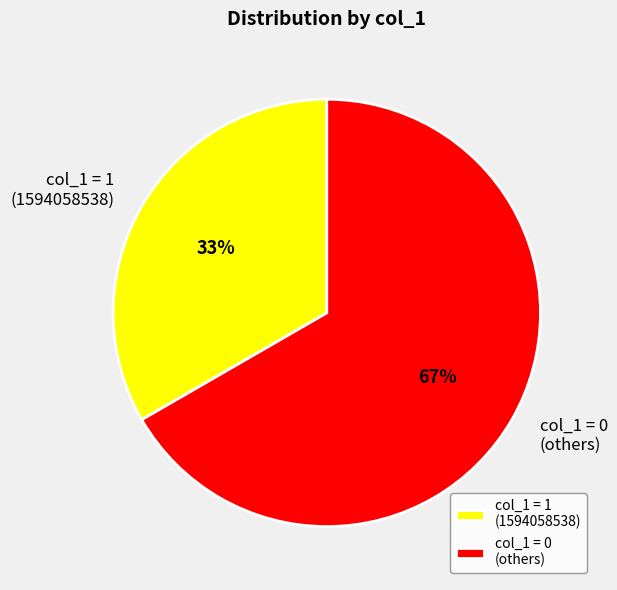

What is the smallest slice in the pie chart?

col_1 = 1 (1594058538)